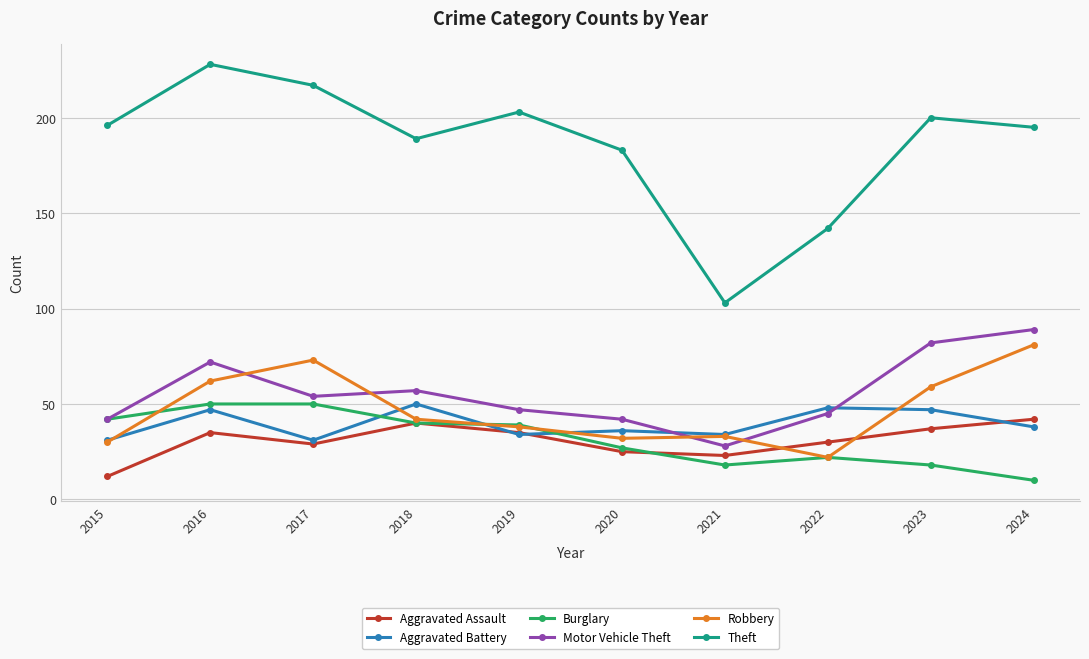

True or false: Theft and Robbery cross at least once.

False